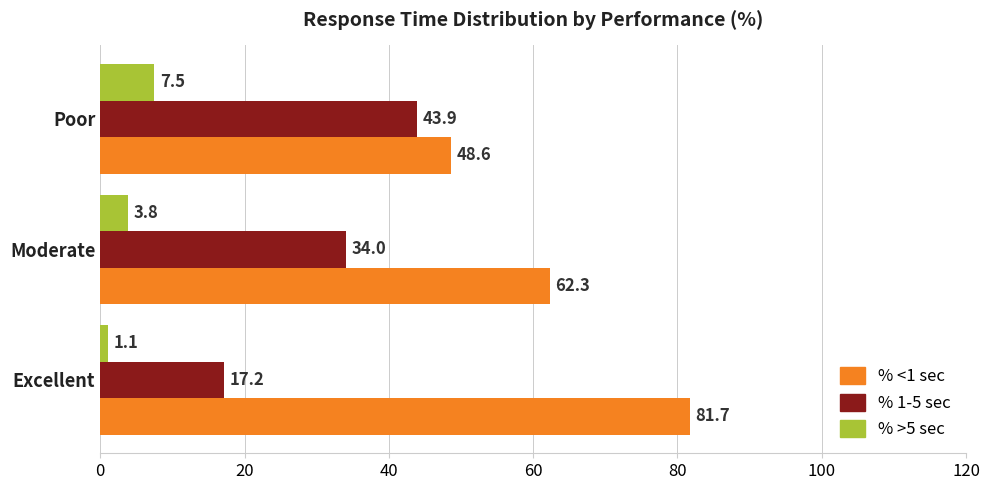

Which series changed the most between Excellent and Poor?

% <1 sec